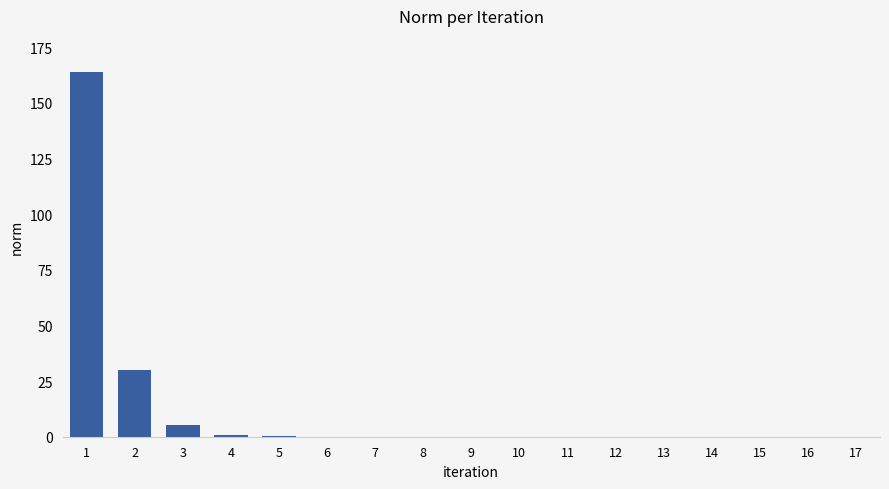

The value at 17 is 0.0. True or false?

True